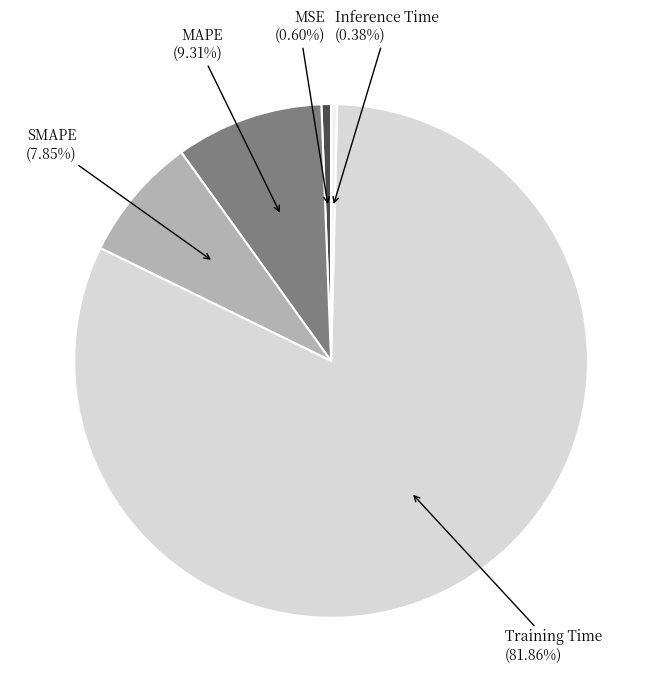

Is there any slice that represents more than half of the pie?

Yes